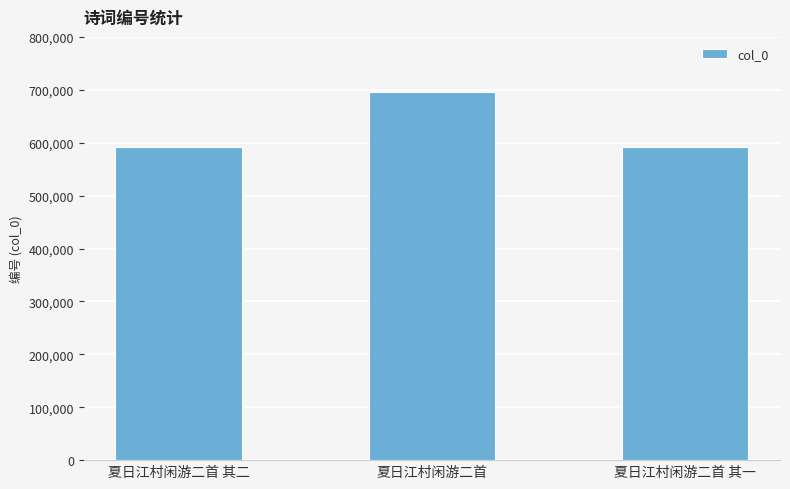

What is the change in value from 夏日江村闲游二首 to 夏日江村闲游二首 其一?

-104418